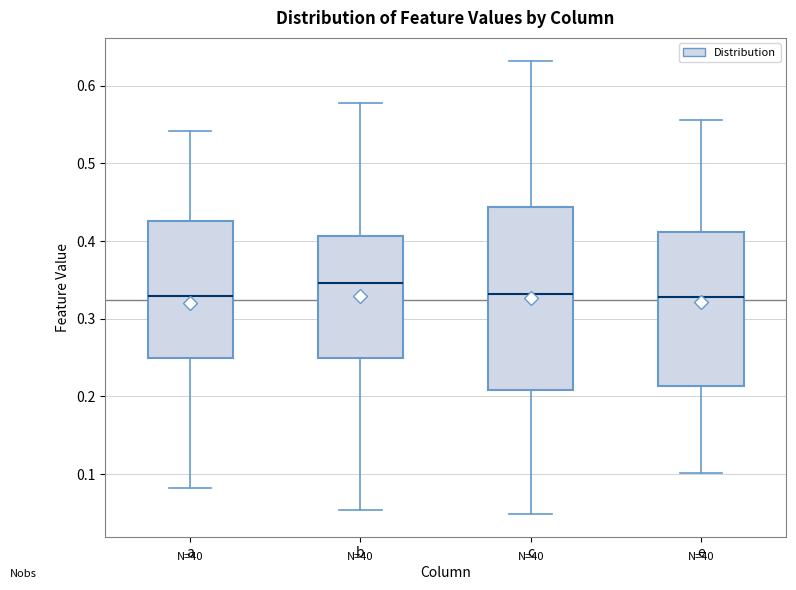

Reading left to right, transcribe this box plot: for each box, give where its median line is, the range the box spans, and where its two whiskers end, as read against the y-axis. The values are not printed on the chart, so give them approximately, as read against the axis.

a: median 0.33, box 0.25 to 0.43, whiskers 0.08 to 0.54
b: median 0.35, box 0.25 to 0.41, whiskers 0.05 to 0.58
c: median 0.33, box 0.21 to 0.44, whiskers 0.05 to 0.63
e: median 0.33, box 0.21 to 0.41, whiskers 0.10 to 0.56